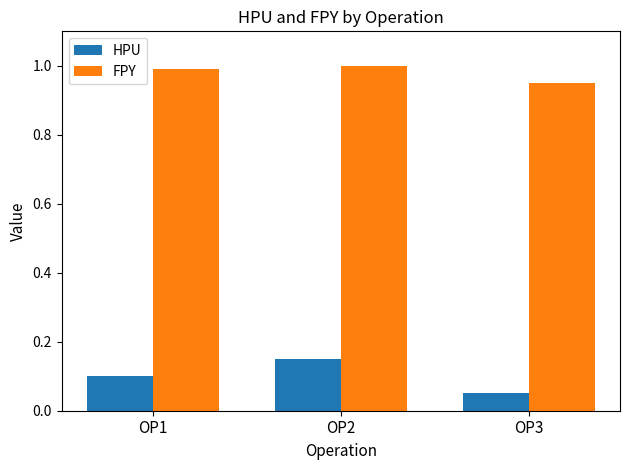

Which series has the widest spread of values?

HPU